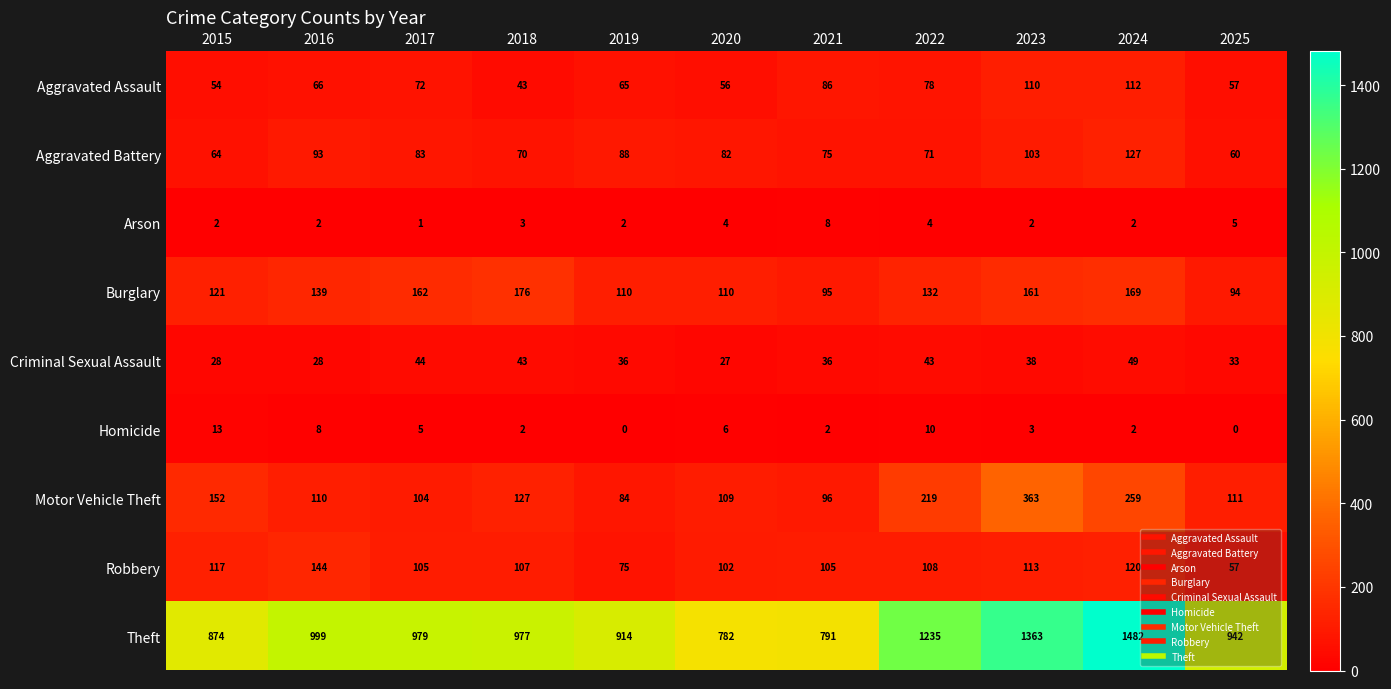

Count the number of data series in this chart.

9